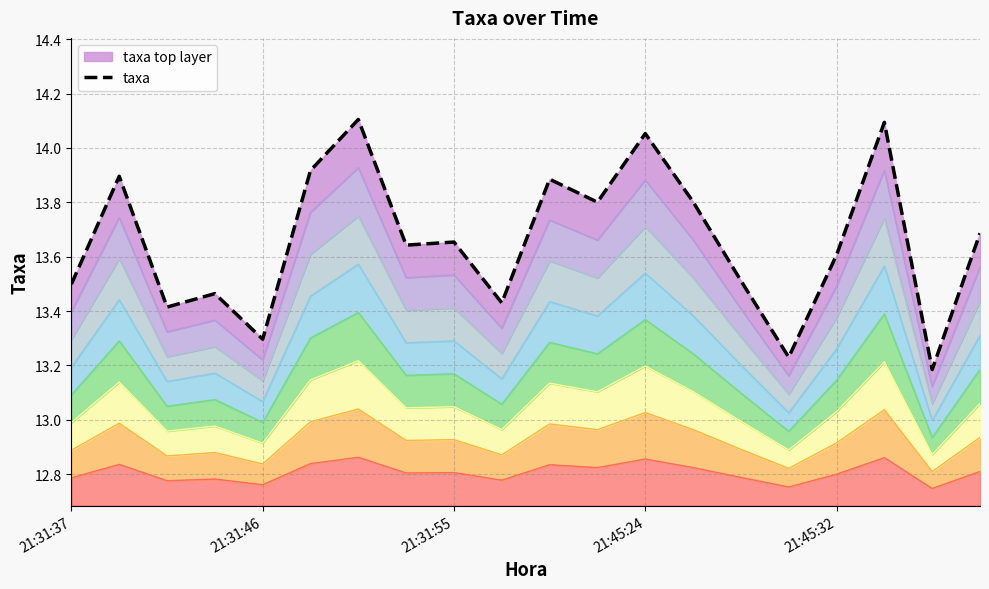

Read the value at 21:31:37.

13.5